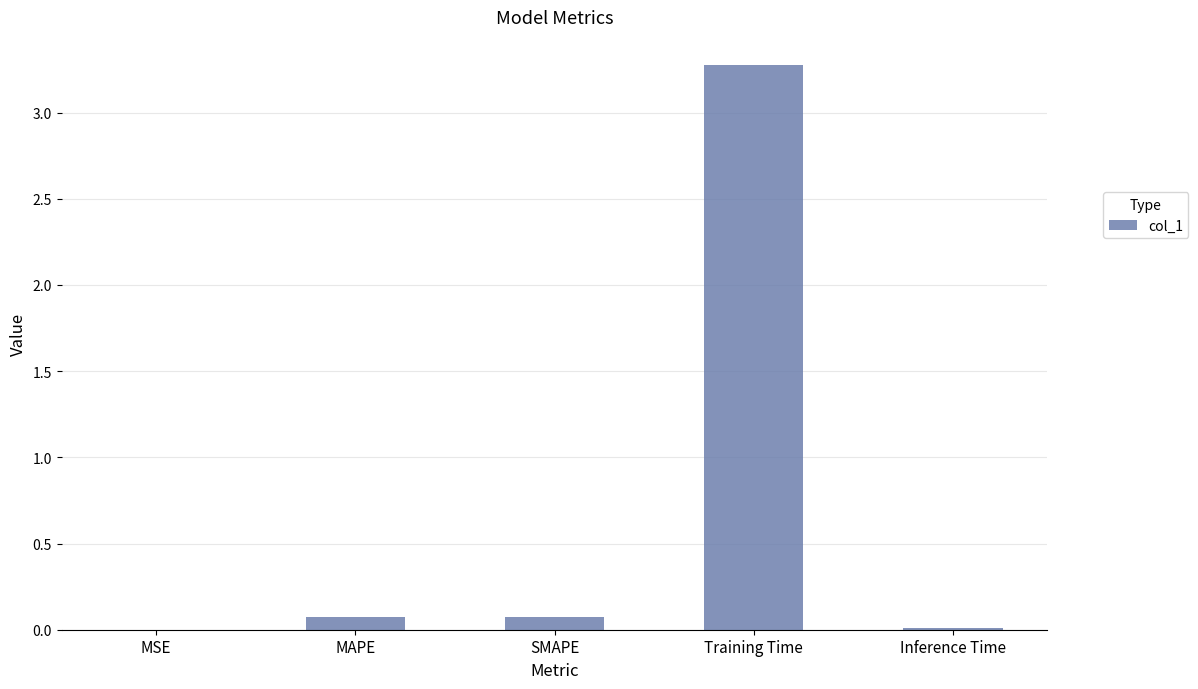

What is the average value?

0.7